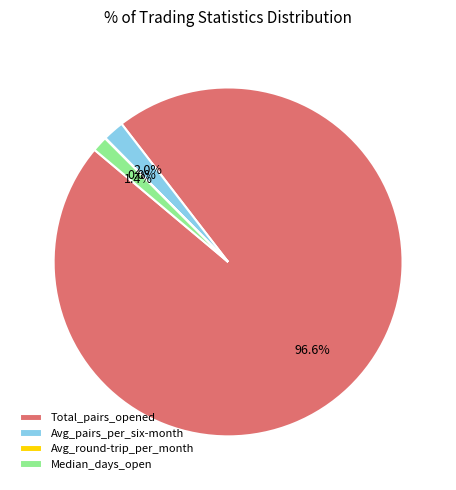

What percentage do Avg_pairs_per_six-month and Median_days_open together represent?

3.4%